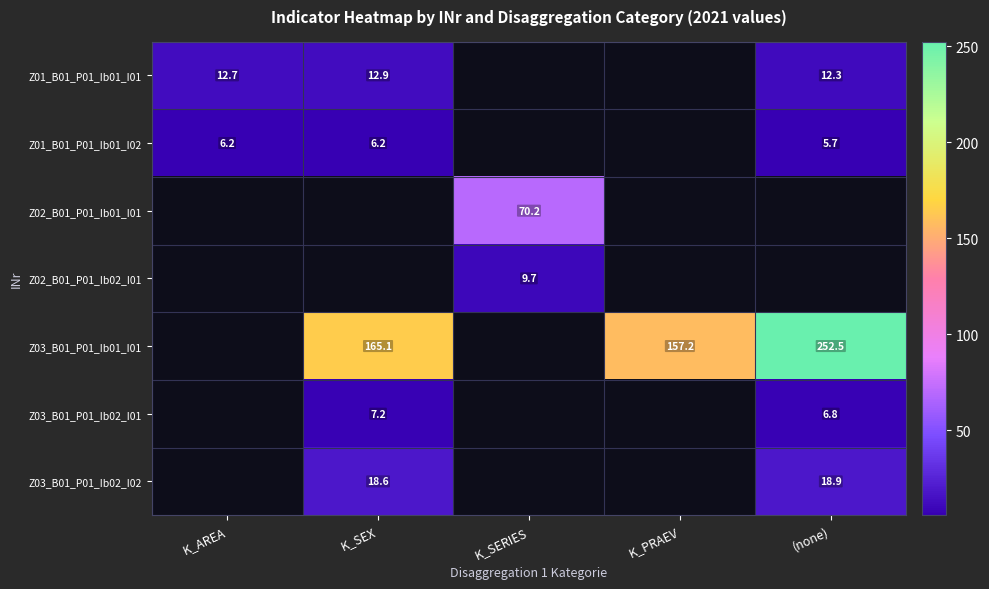

The value of Z03_B01_P01_Ib02_I02 at (none) is 7.5. True or false?

False